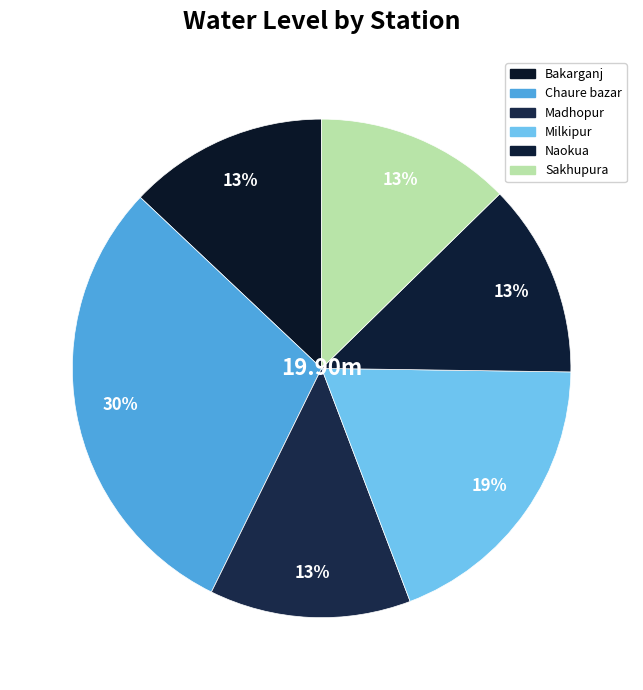

To the nearest percent, what is the difference between the Milkipur and Bakarganj slice percentages?

6%